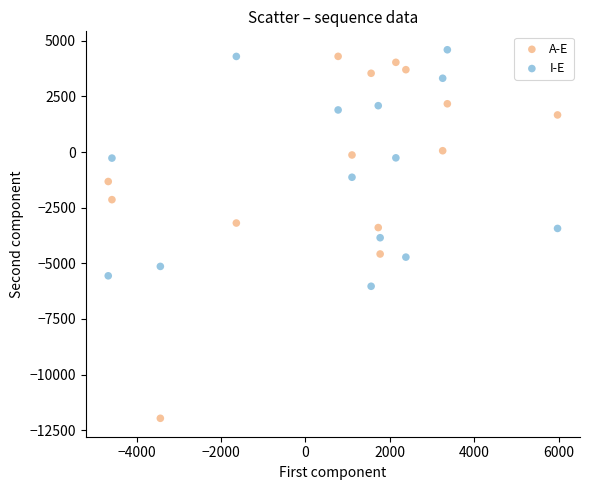

Across all data points, what is the range of Y values (max minus min)?

16564.5